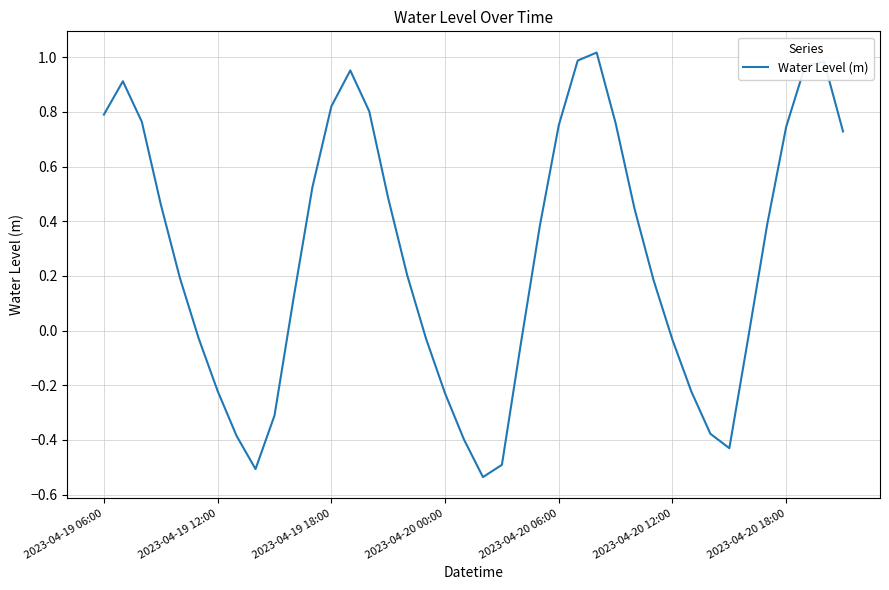

How many interior local peaks (higher than both neighbors) does the data have?

4